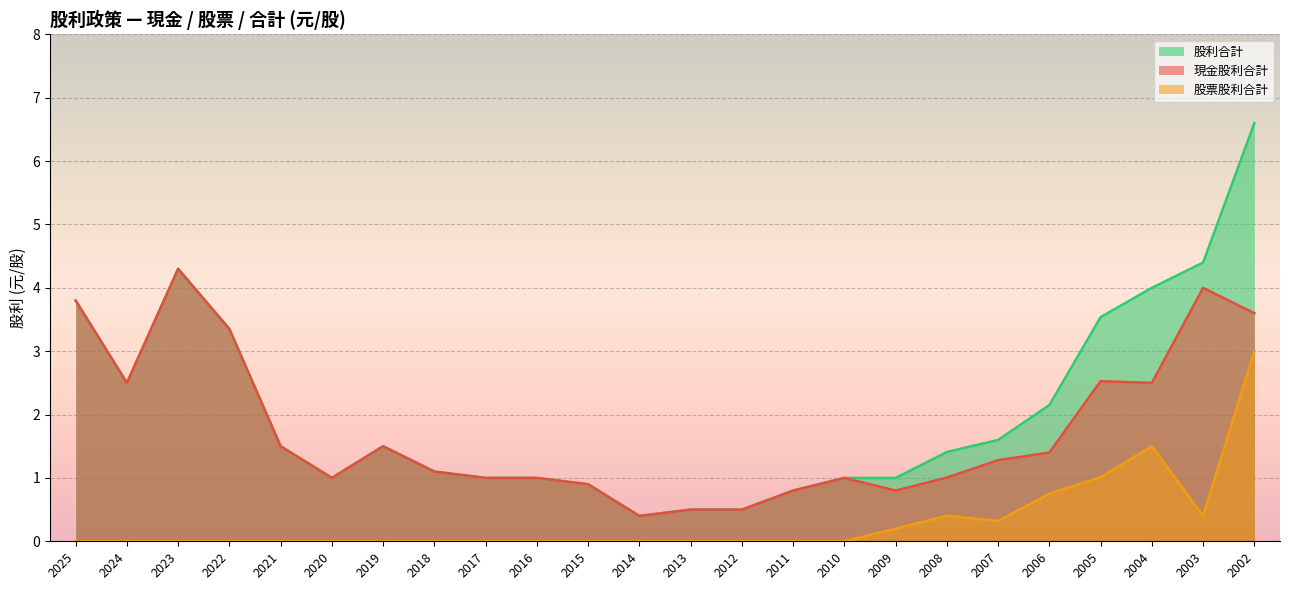

Which series changed the most between 2025 and 2007?

現金股利合計